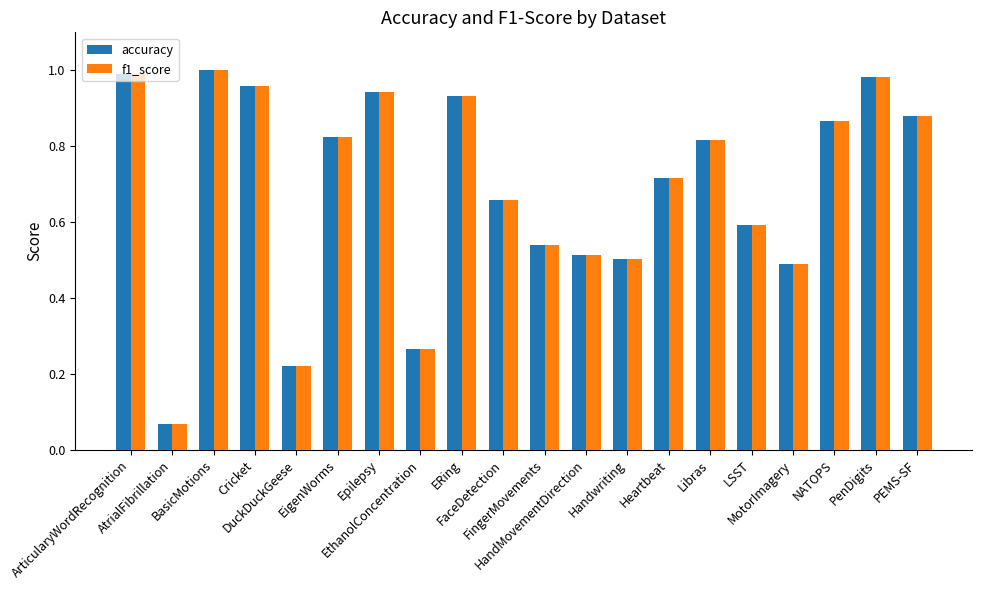

At how many categories does at least one series exceed 0?

20